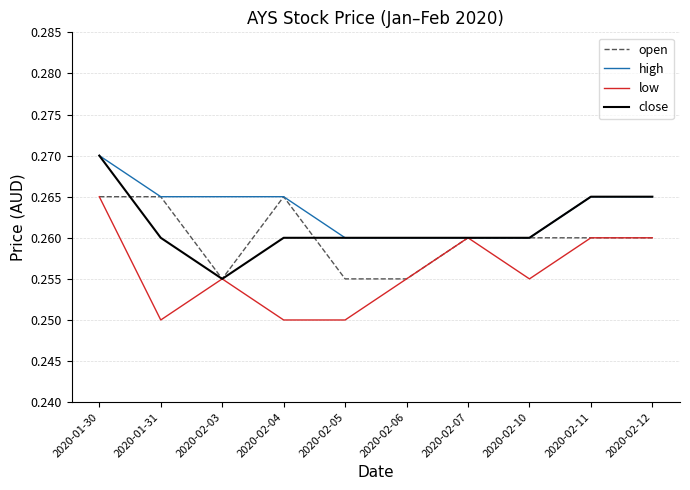

Count the low values in the range 0 to 1.

10